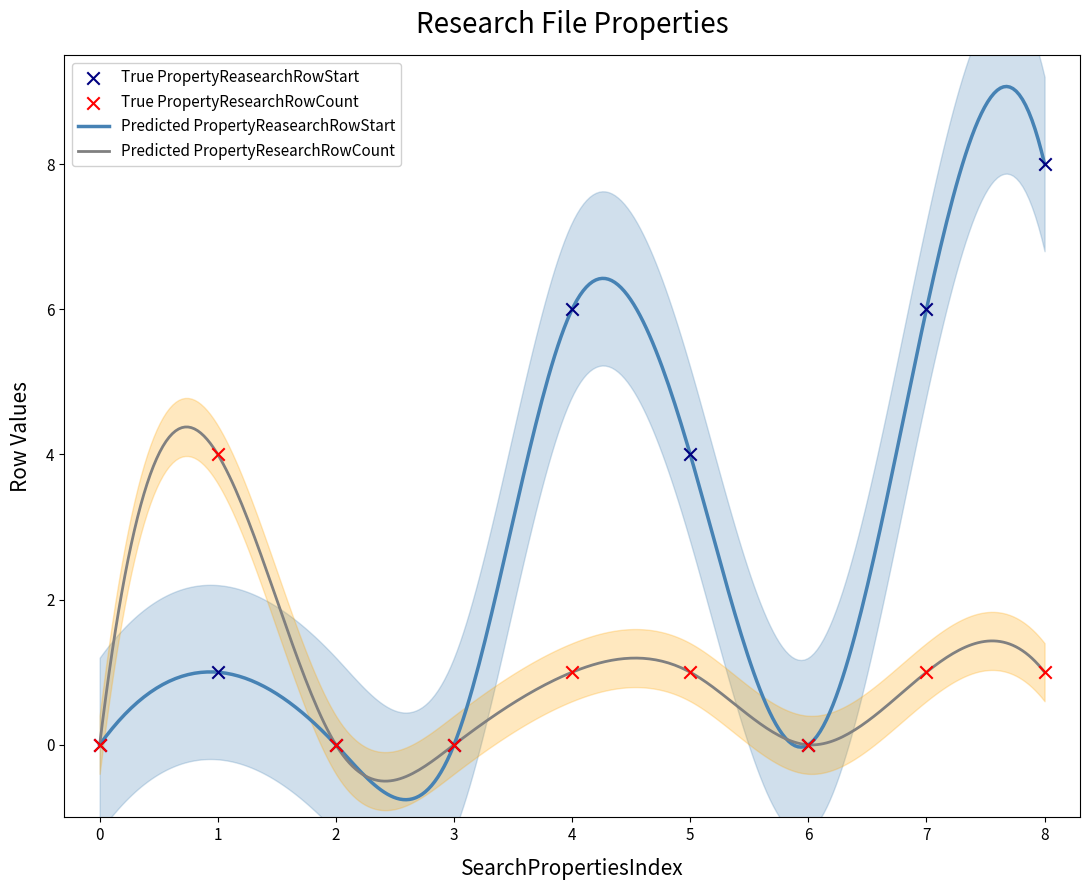

What is the total value across all series at 7?

7